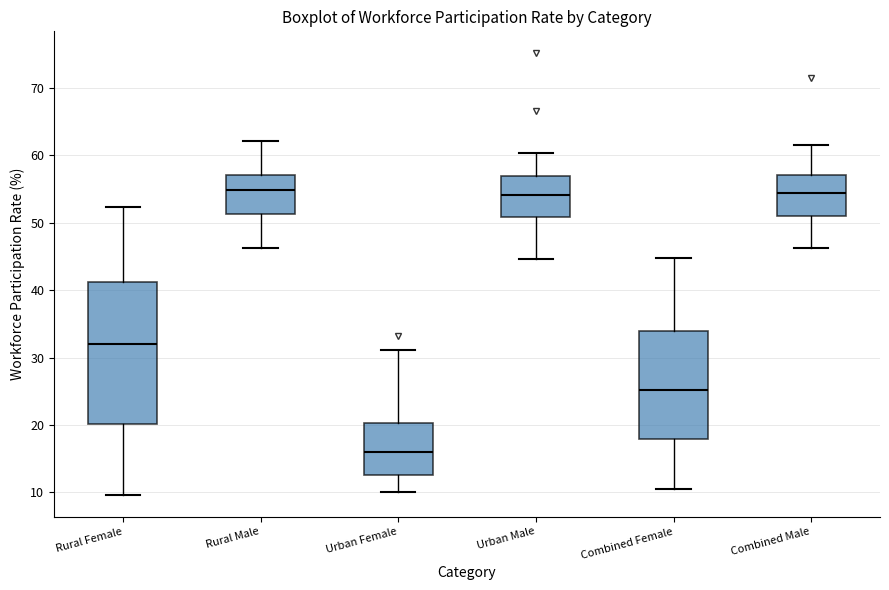

Which box is the tallest, from its lower edge to its upper edge?

Rural Female